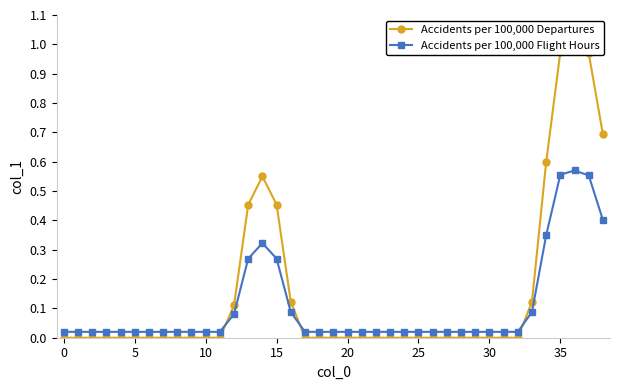

True or false: Accidents per 100,000 Departures has more than 0 points higher than both neighbors.

True